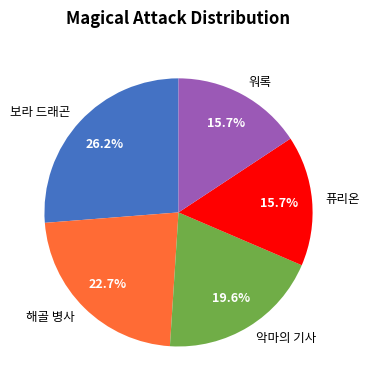

Which slice is the largest?

보라 드래곤